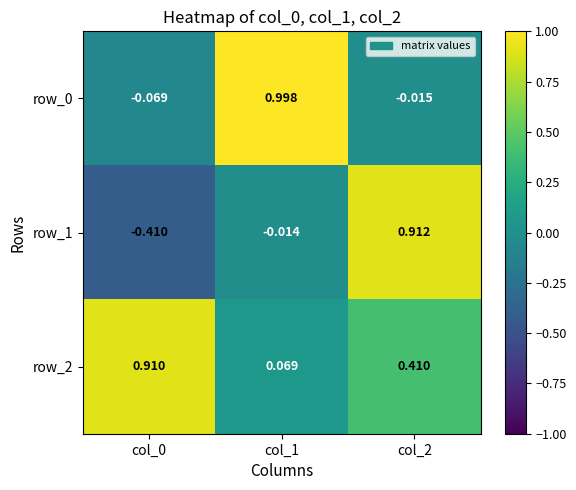

At which label does row_1 first exceed 0?

col_2